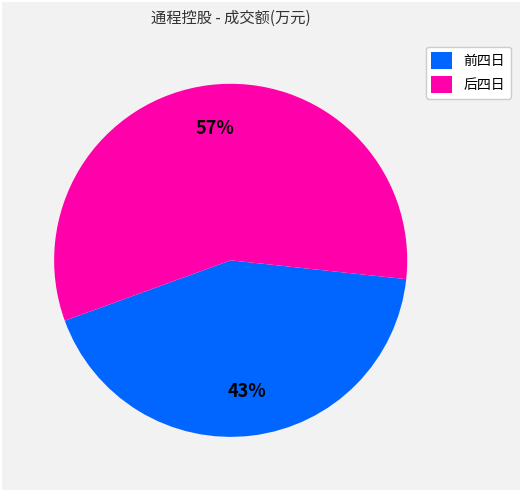

Between 前四日 and 后四日, which is larger?

后四日